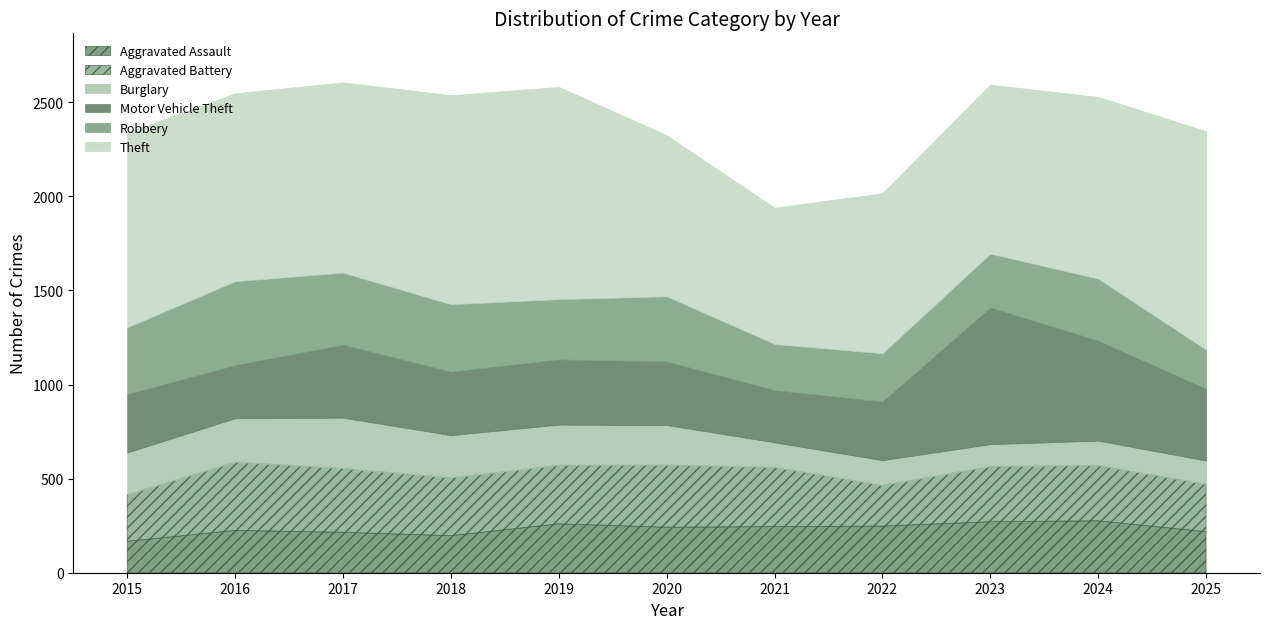

At which category does the chart reach its peak across all series?

2025